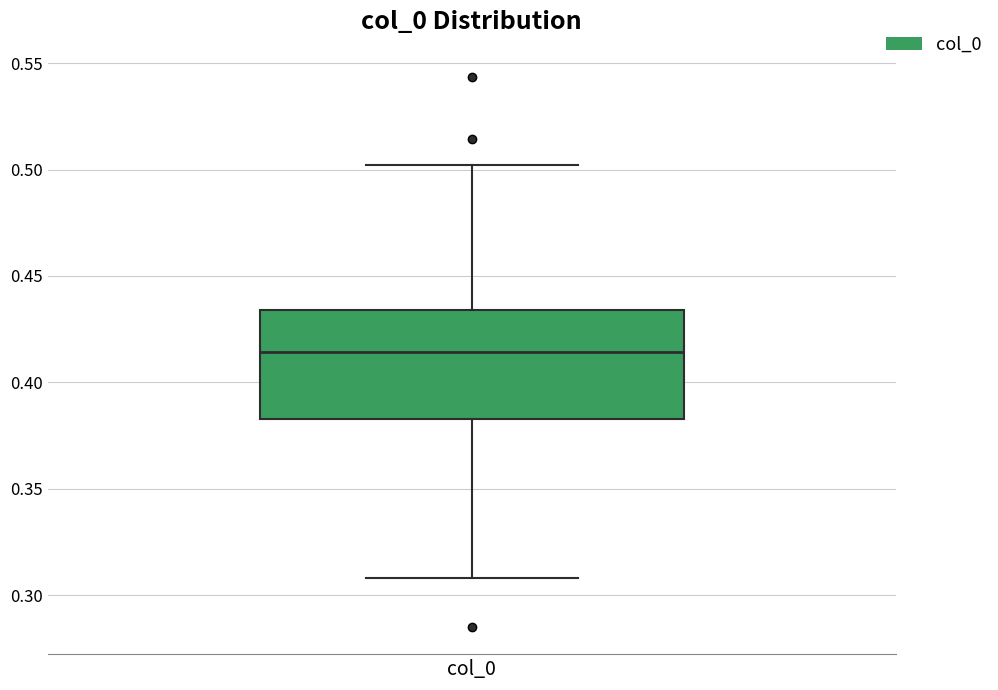

Where does the lower whisker of the box for col_0 end on the y-axis? The values are not printed on the chart, so give them approximately, as read against the axis.

0.310